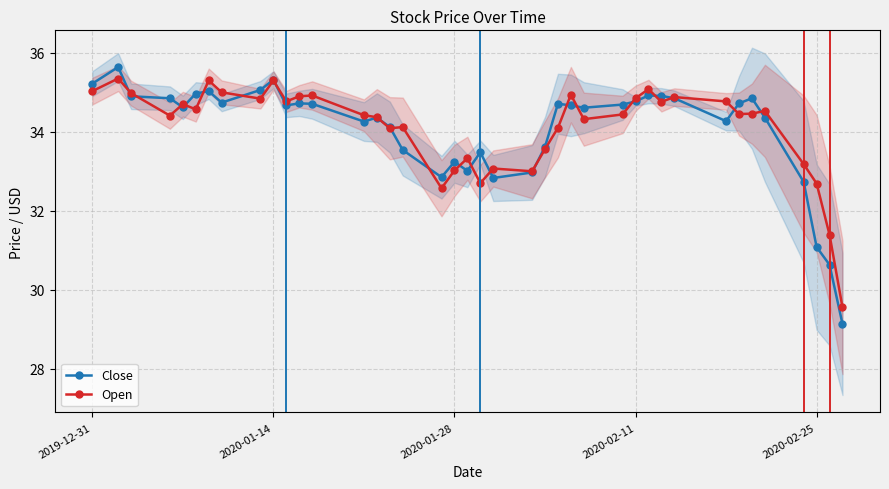

Reading left to right, extract all data points from this chart.

Close: 35.2	35.6	34.9	34.8	34.6	35.0	35.0	34.7	35.1	35.3	34.7	34.7	34.7	34.3	34.4	34.1	33.5	32.8	33.2	33.0	33.5	32.8	33.0	33.6	34.7	34.7	34.6	34.7	34.8	34.9	34.9	34.8	34.3	34.7	34.8	34.4	32.7	31.1	30.6	29.1
Open: 35.0	35.3	35.0	34.4	34.7	34.6	35.3	35.0	34.8	35.3	34.8	34.9	34.9	34.4	34.4	34.1	34.1	32.6	33.0	33.3	32.7	33.1	33.0	33.6	34.1	34.9	34.3	34.4	34.8	35.1	34.8	34.9	34.8	34.5	34.5	34.5	33.2	32.7	31.4	29.5